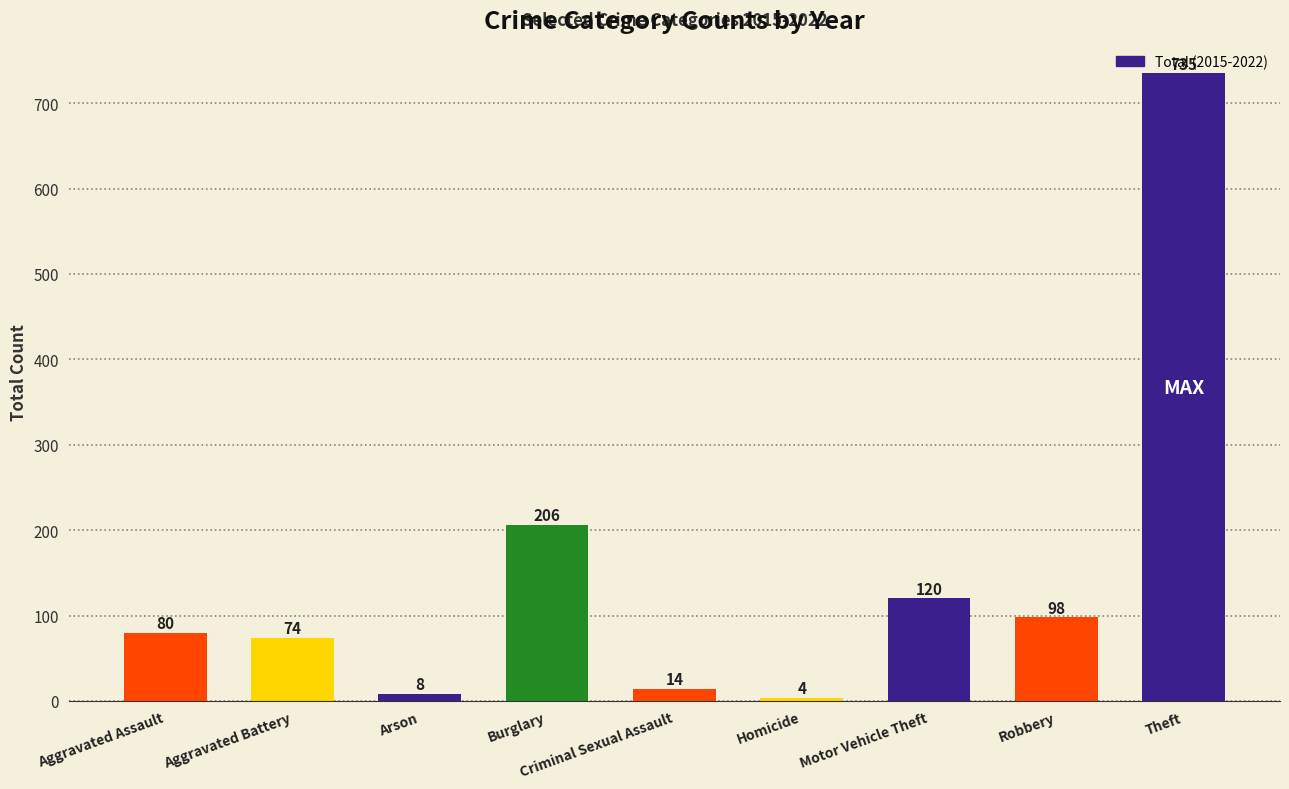

Which has a higher value, Arson or Aggravated Battery?

Aggravated Battery